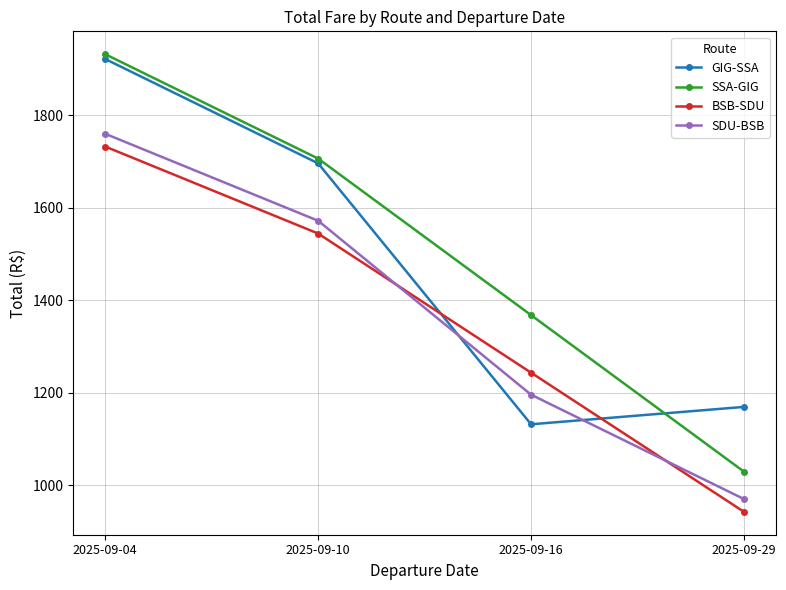

True or false: GIG-SSA has more than 1 interior local peaks.

False